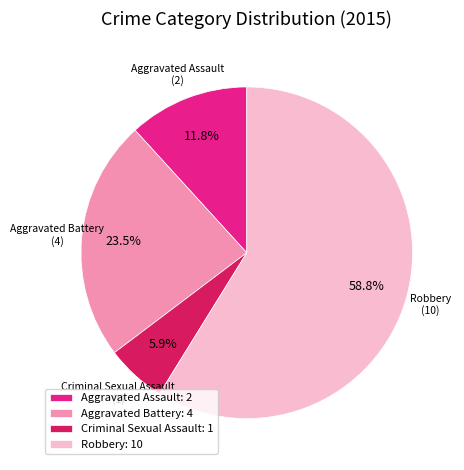

Which slice is the smallest?

Criminal Sexual Assault